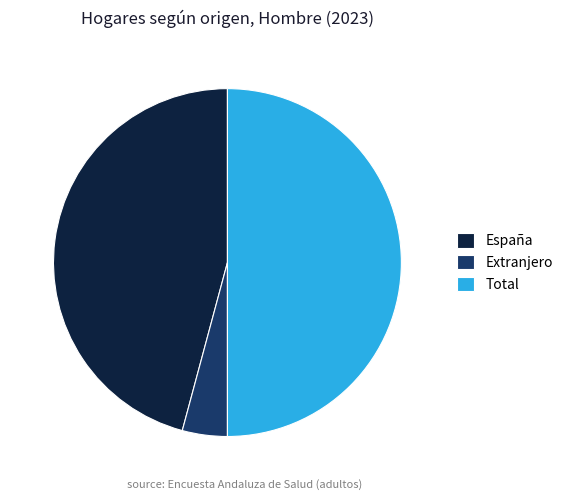

Which category has the biggest portion of the pie?

Total